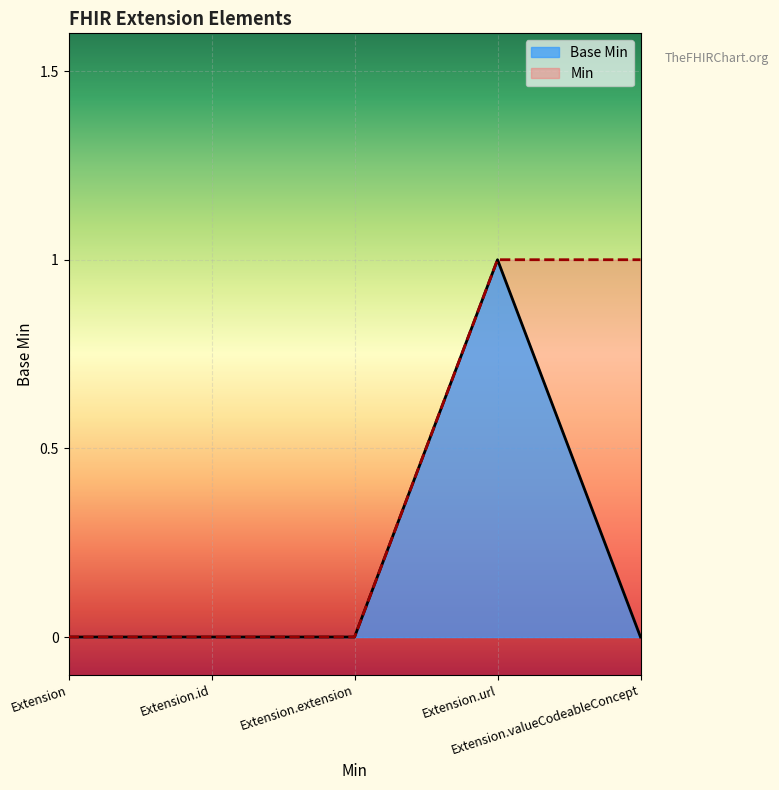

Which series has the largest range (max minus min)?

Base Min